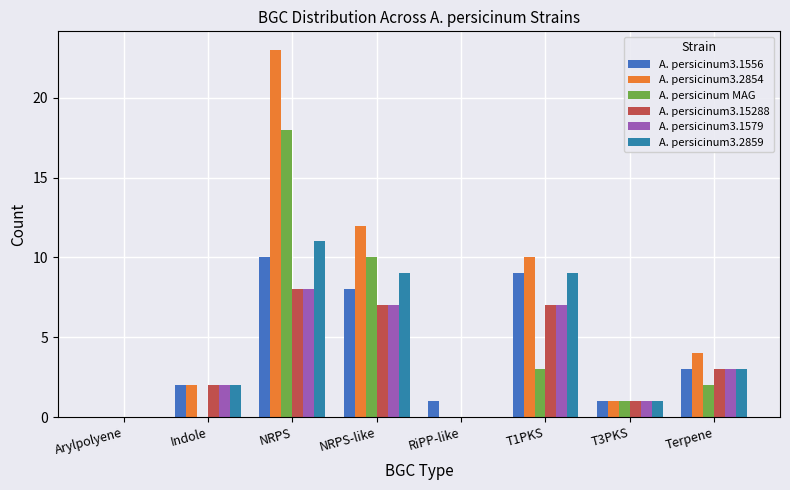

How many data points does each series have?

8